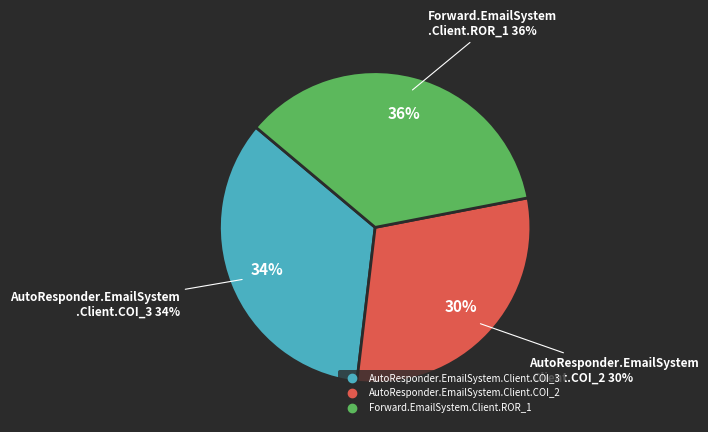

Approximately how many times larger is the value at AutoResponder.EmailSystem.Client.COI_2 compared to Forward.EmailSystem.Client.ROR_1?

0.8